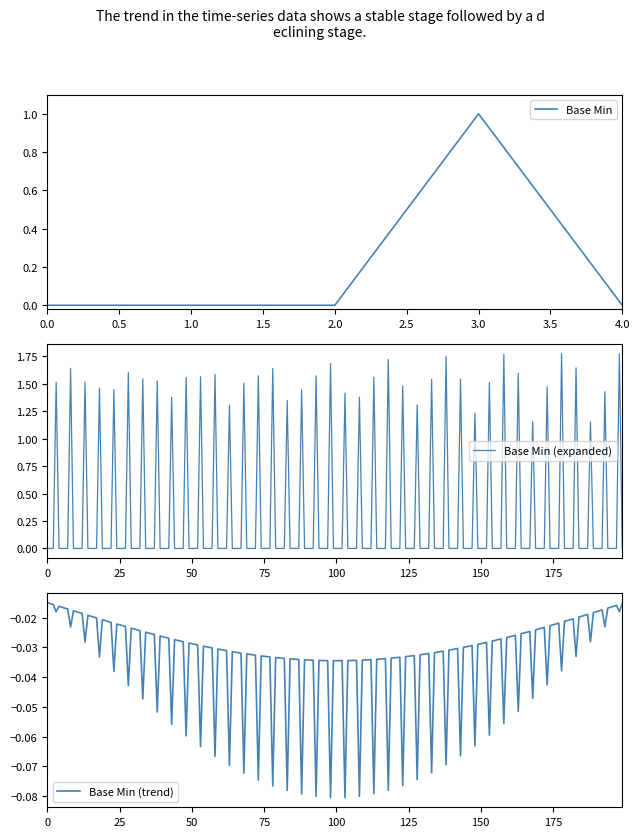

Which category has the highest value in the Base Min series?

3.0